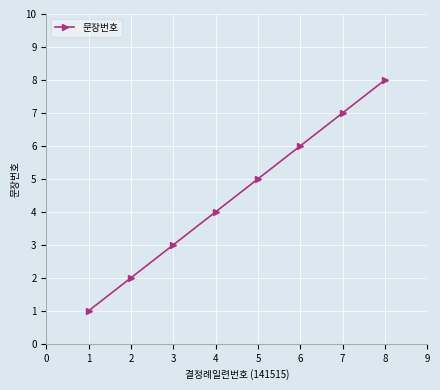

True or false: the data shows 3 at 8.

False